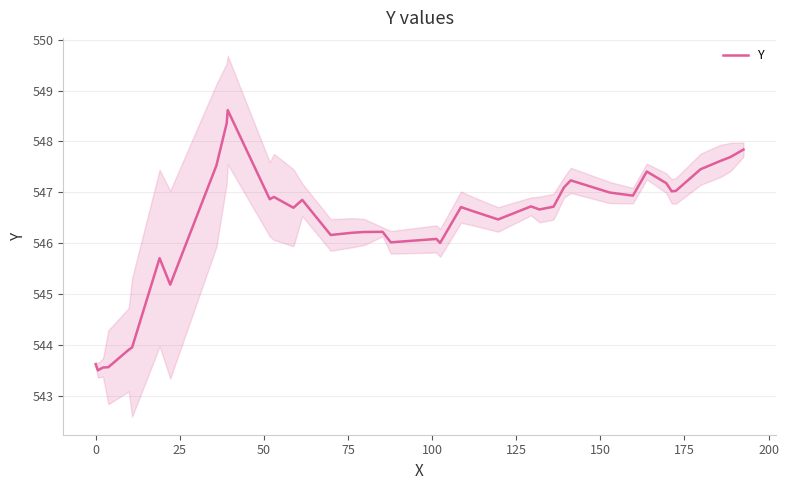

What is the minimum value for Y?

543.5